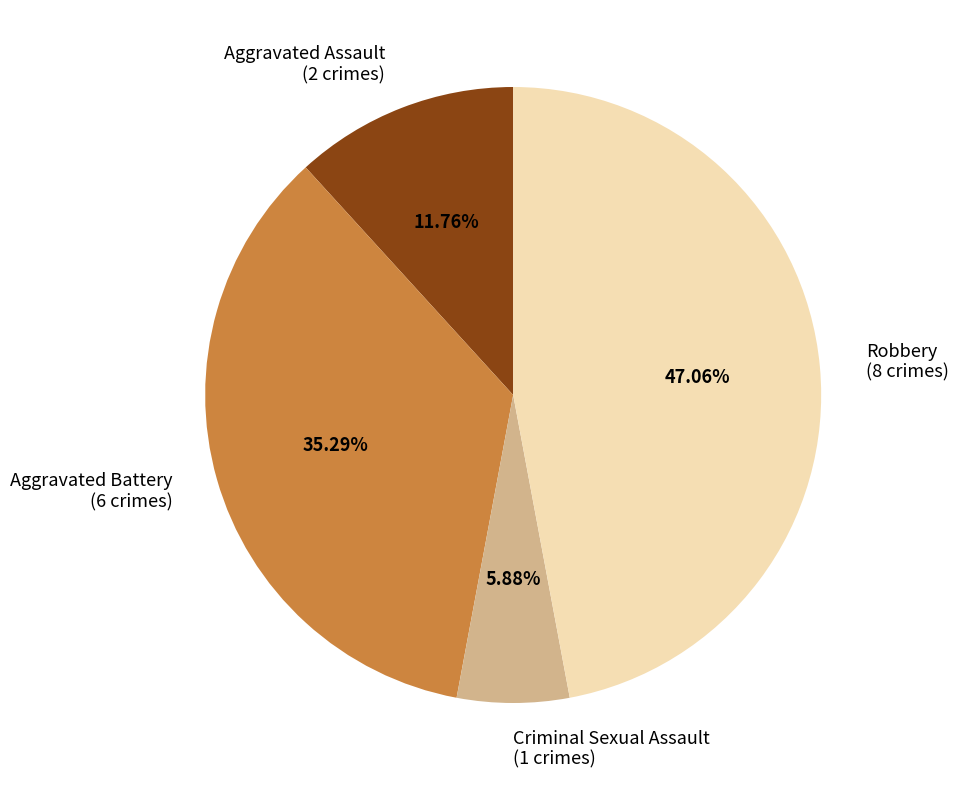

Which has a higher value, Aggravated Assault or Aggravated Battery?

Aggravated Battery